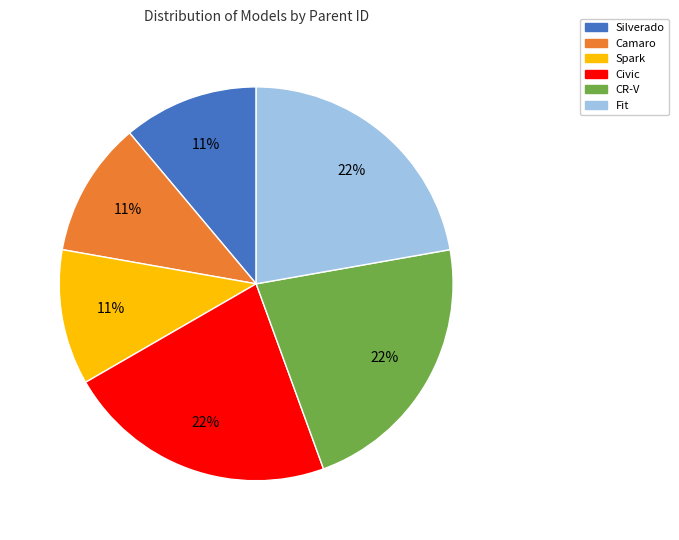

Does Fit represent more than half of the total?

No